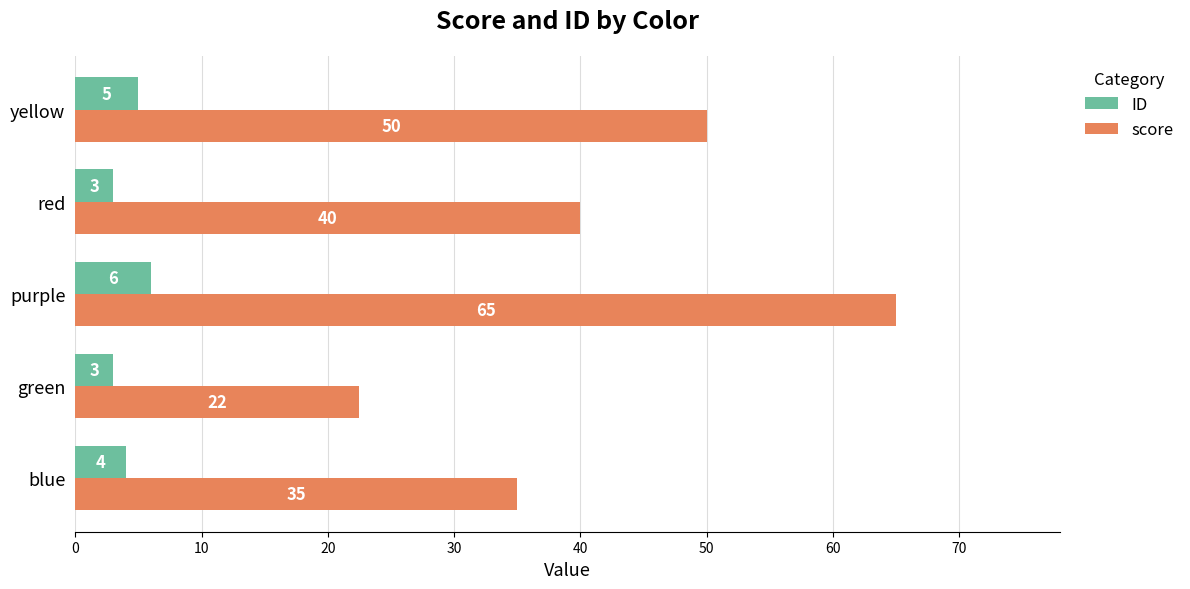

What is the sum of the score values at red and yellow?

90.0